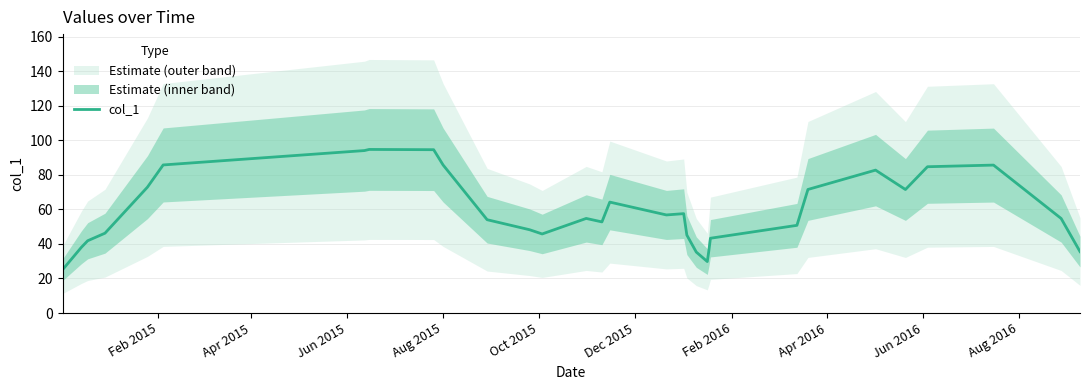

What is the maximum value for col_1?

94.7